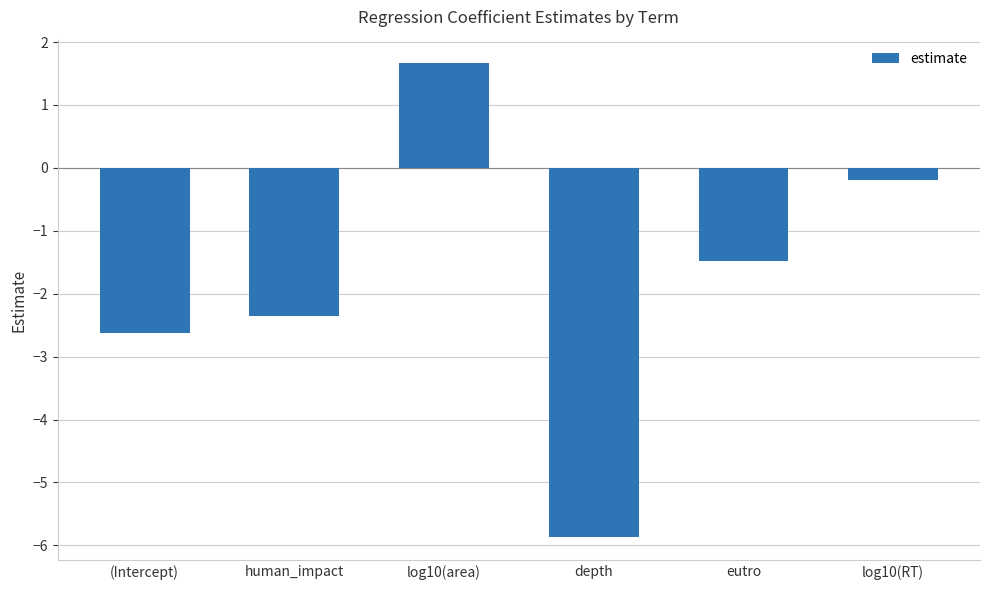

The value at human_impact is -2.4. True or false?

True